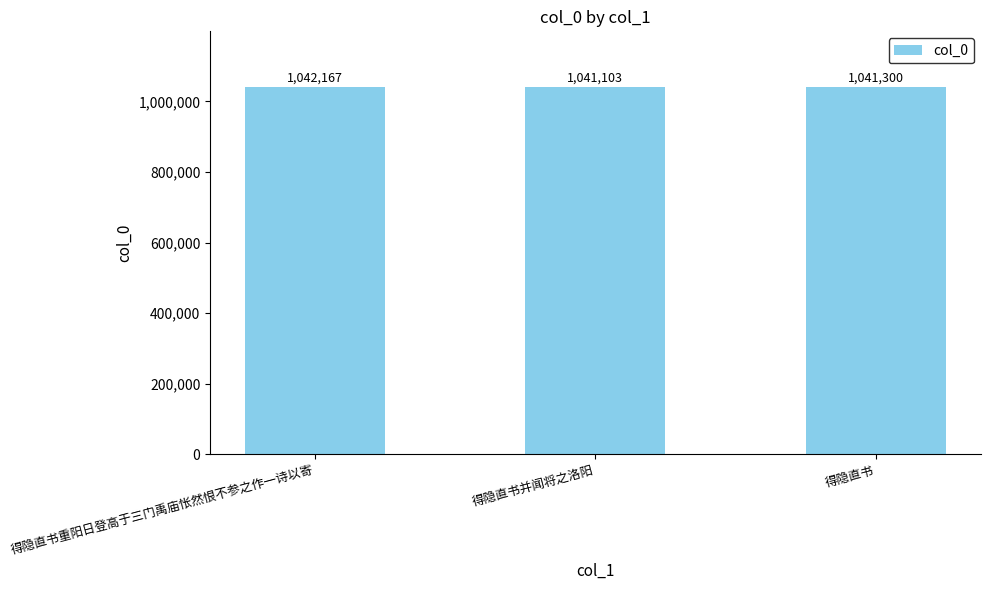

What is the sum of the values at 得隐直书 and 得隐直书重阳日登高于三门禹庙怅然恨不参之作一诗以寄?

2083467